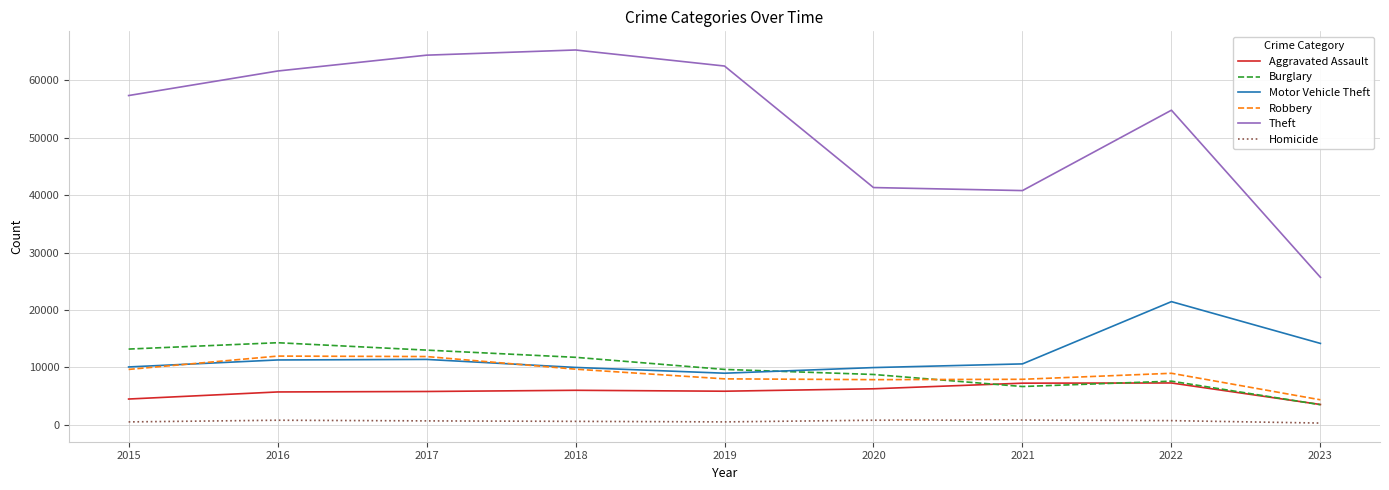

What is the average value of the Burglary series?

9818